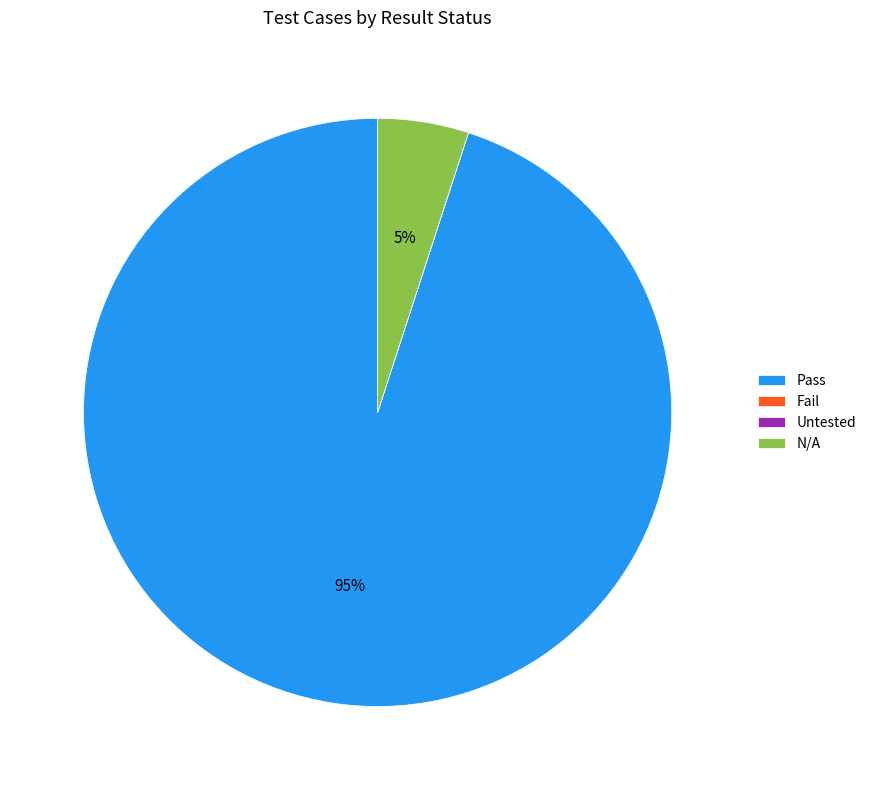

To the nearest percent, what is the difference between the largest and smallest slice percentages?

95%